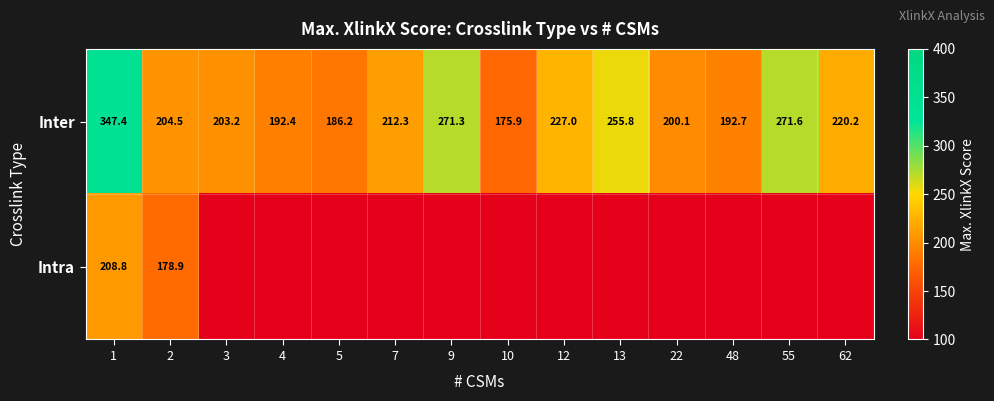

Where is Inter nearest to the value 261?

13